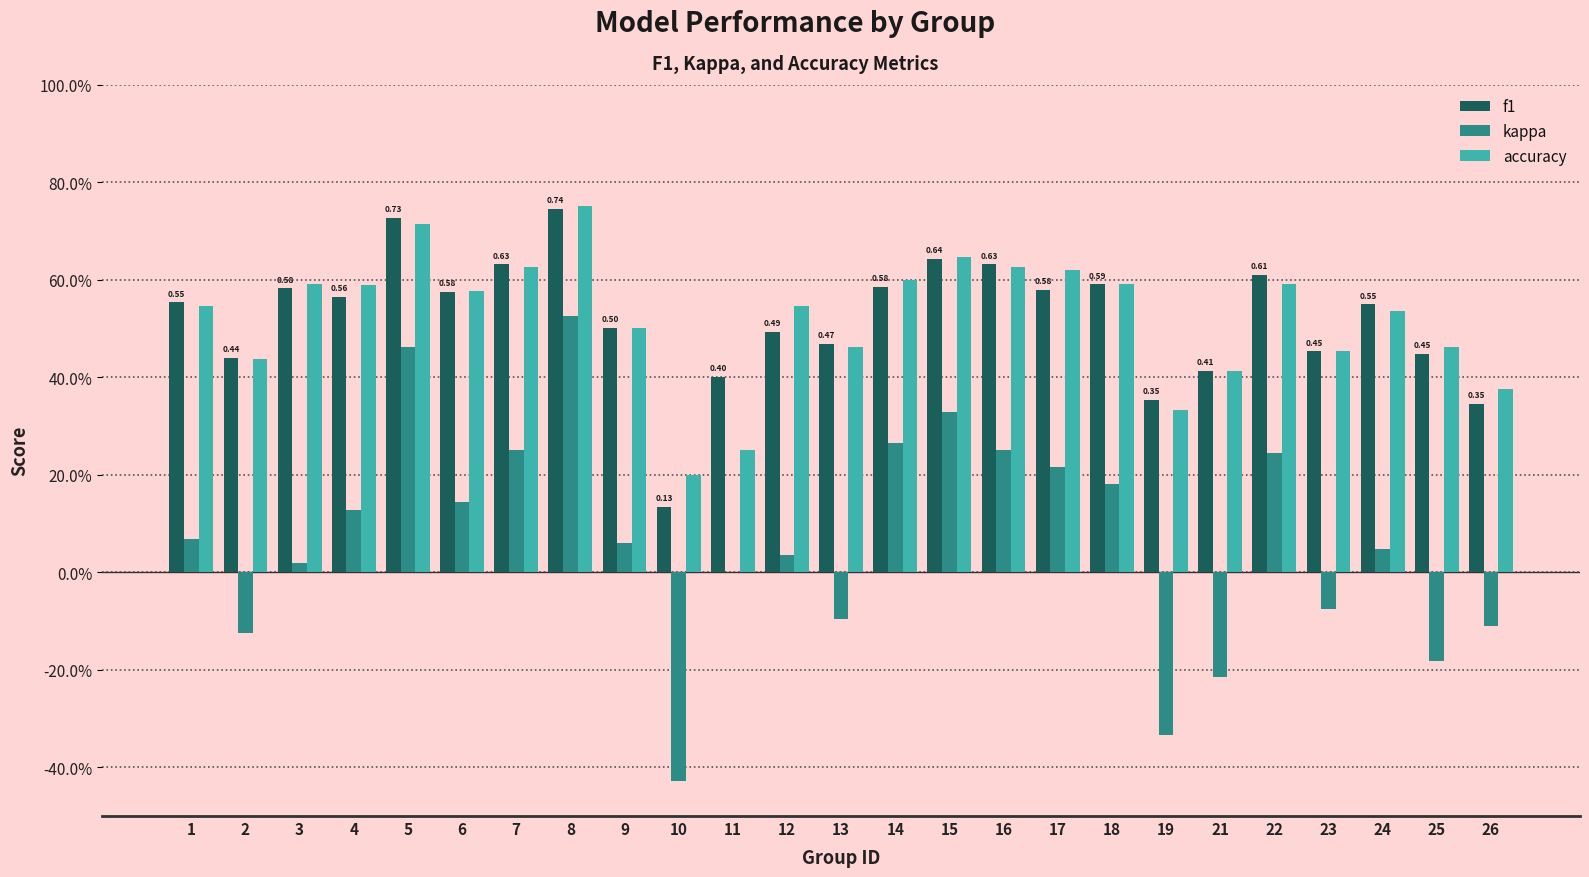

The kappa series shows 0.0 at 12. True or false?

False